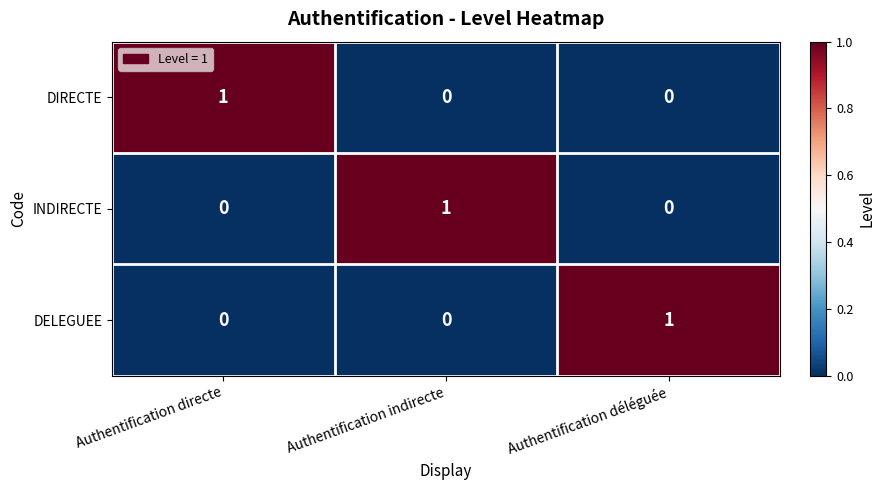

The DIRECTE series shows -1 at Authentification déléguée. True or false?

False